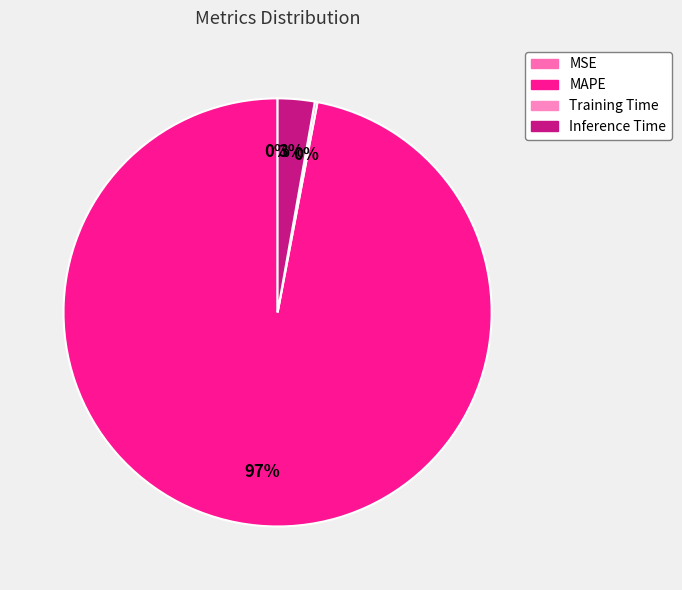

How many segments does this pie chart have?

4